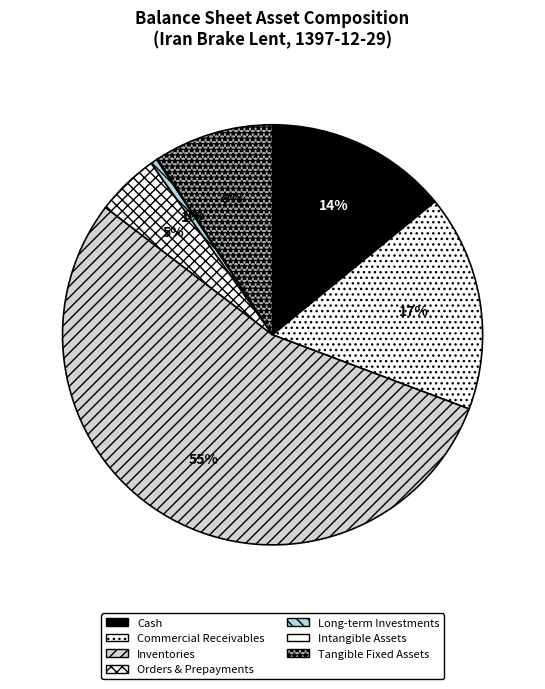

Is there a majority slice in this chart?

Yes